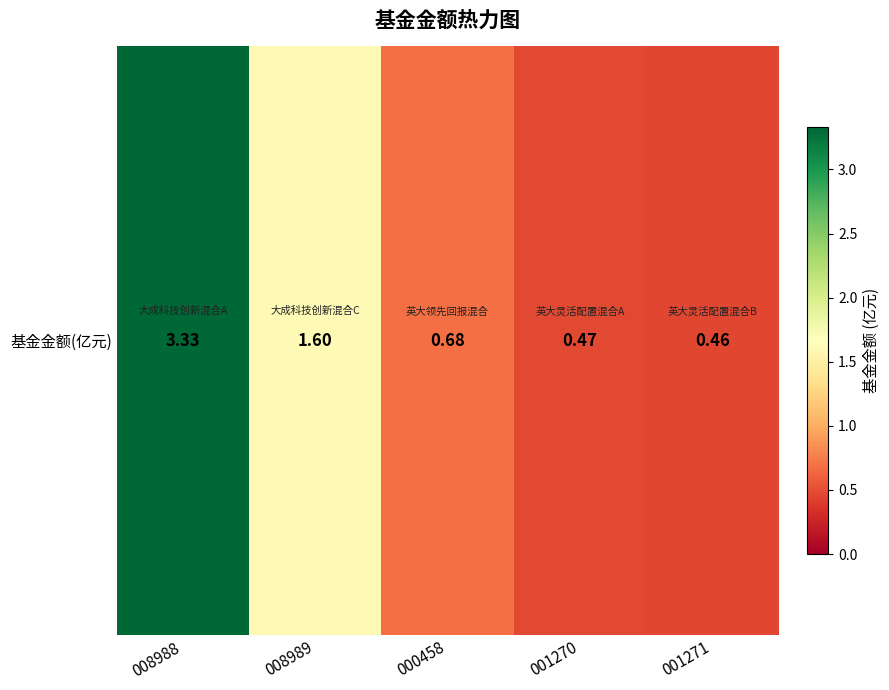

List the labels in order of value, largest first.

008988, 008989, 000458, 001270, 001271